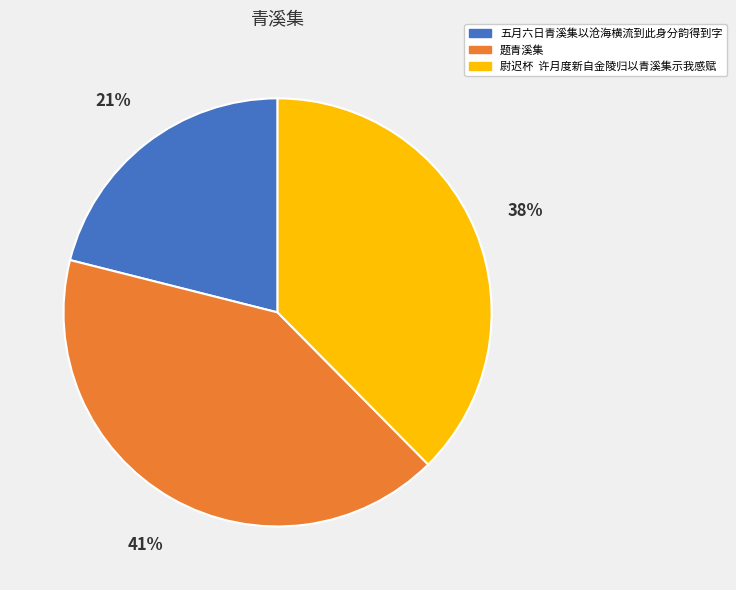

How many segments does this pie chart have?

3